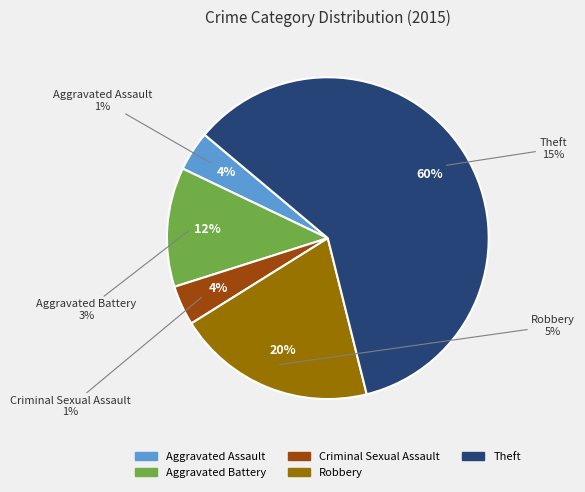

Which slice represents more than half of the pie?

Theft